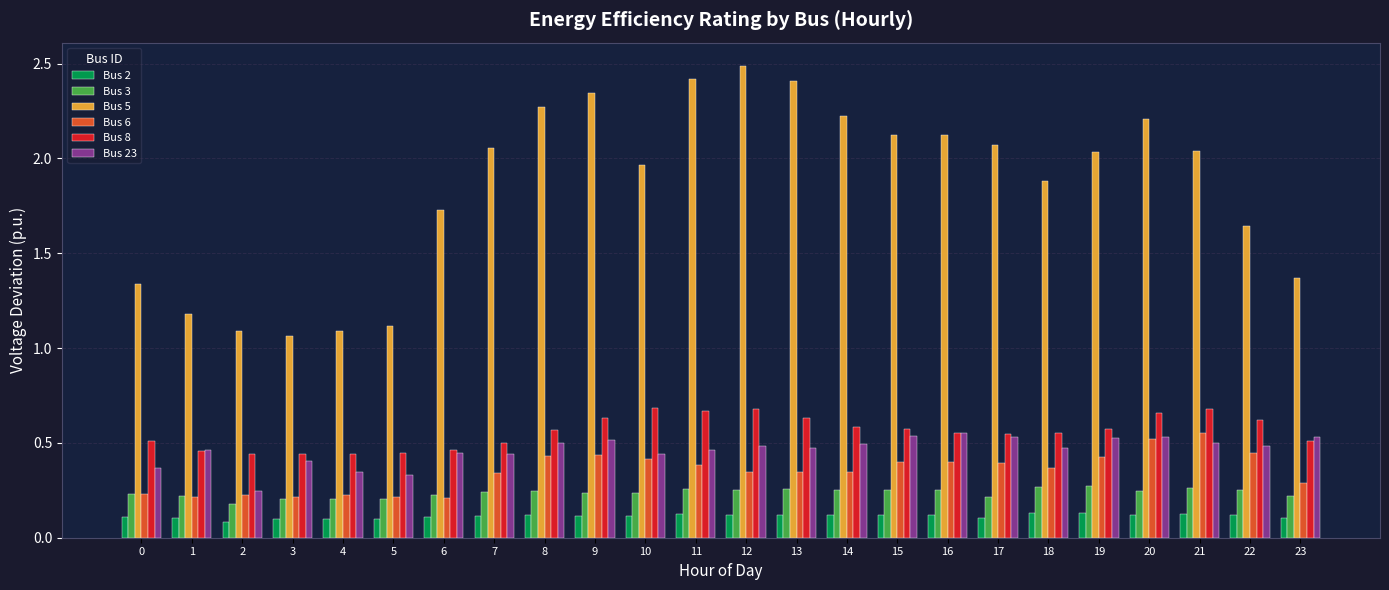

Which series has the largest total across all categories?

Bus 5